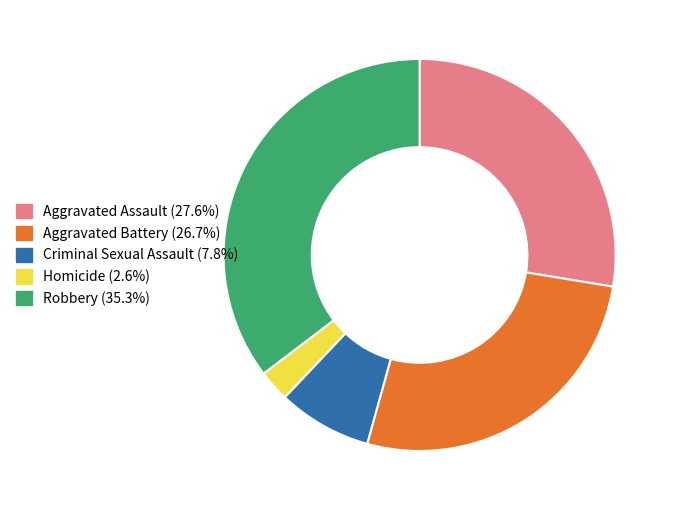

Between Robbery and Aggravated Assault, which is larger?

Robbery